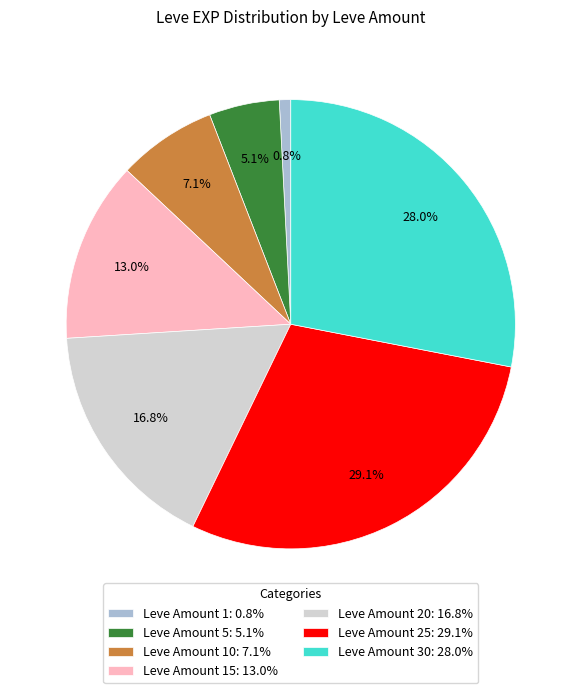

Which slice is the largest?

Leve Amount 25: 29.1%